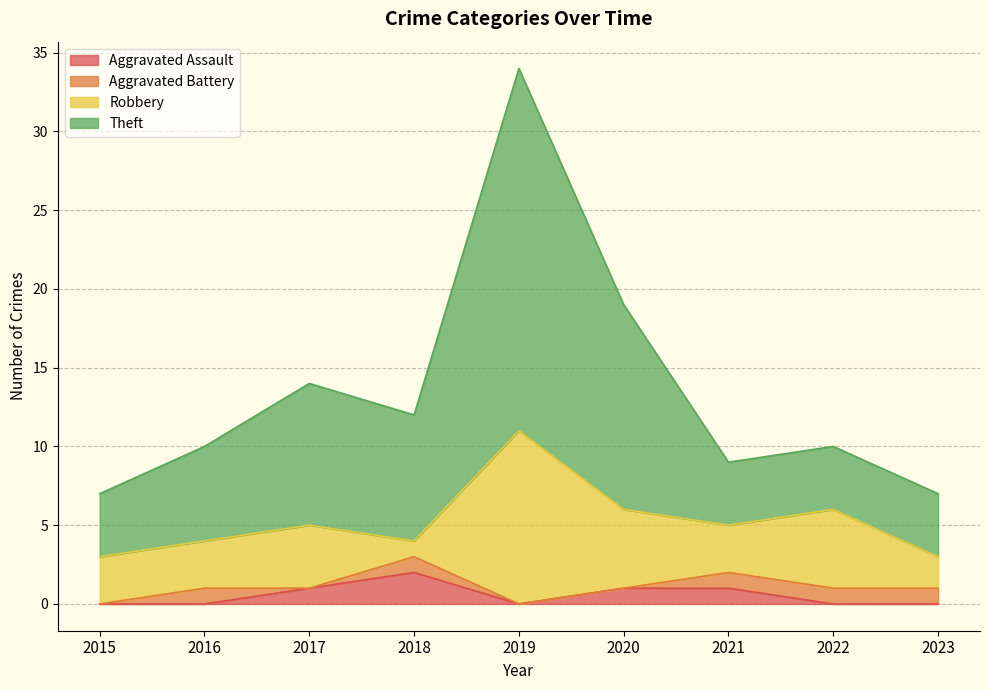

How many lines are shown in the chart?

4